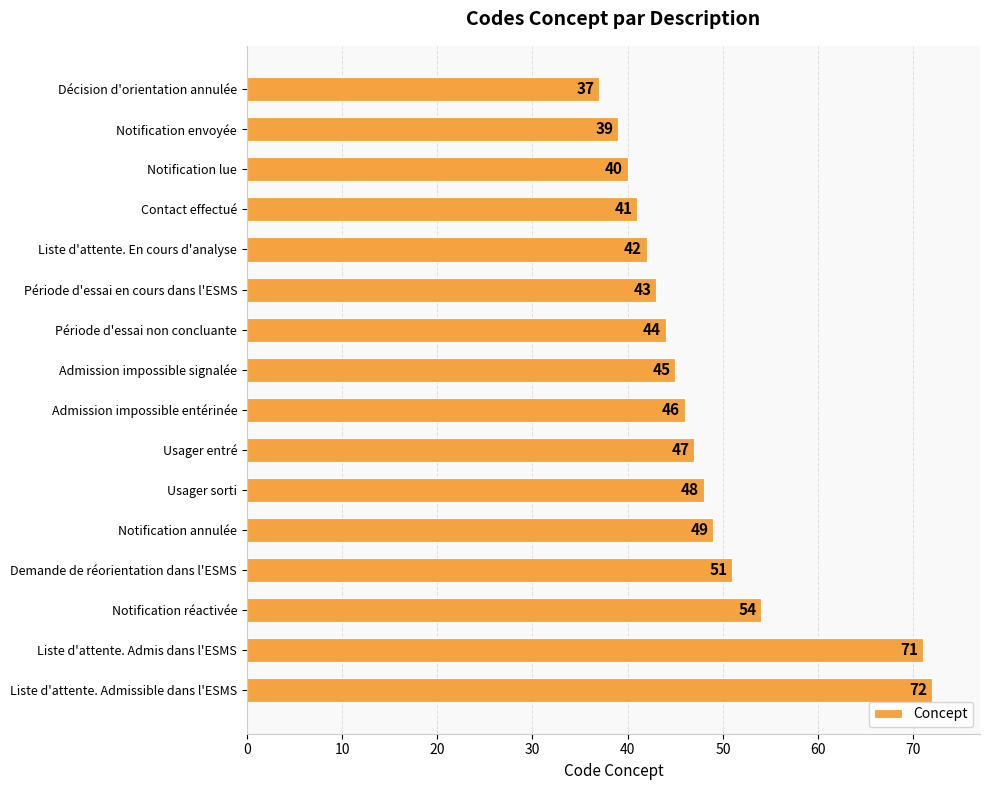

Approximately how many times larger is the value at Période d'essai non concluante compared to Liste d'attente. Admis dans l'ESMS?

0.6